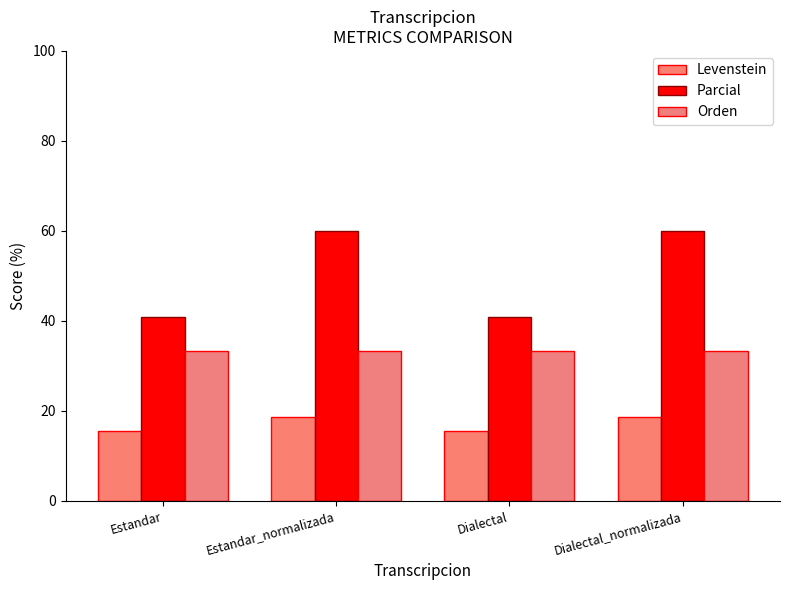

What is the difference between the second highest and minimum values in the Levenstein series?

3.2